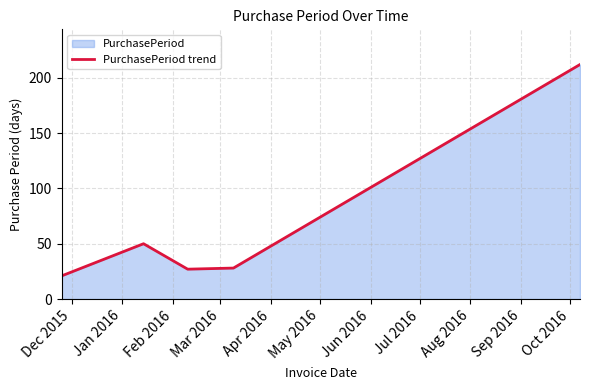

How many interior local valleys (lower than both neighbors) does the data have?

1